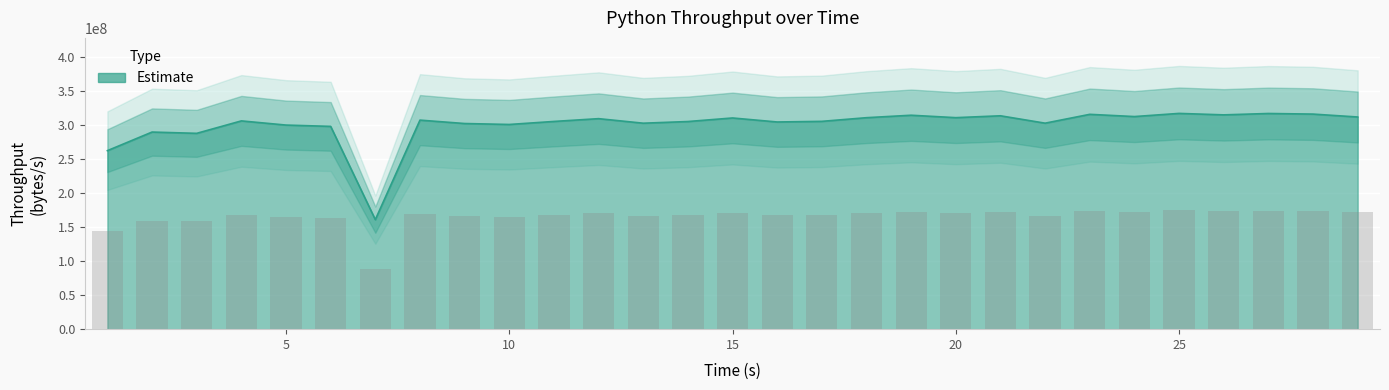

Is it true that the value at 4 is 541682039.3?

False